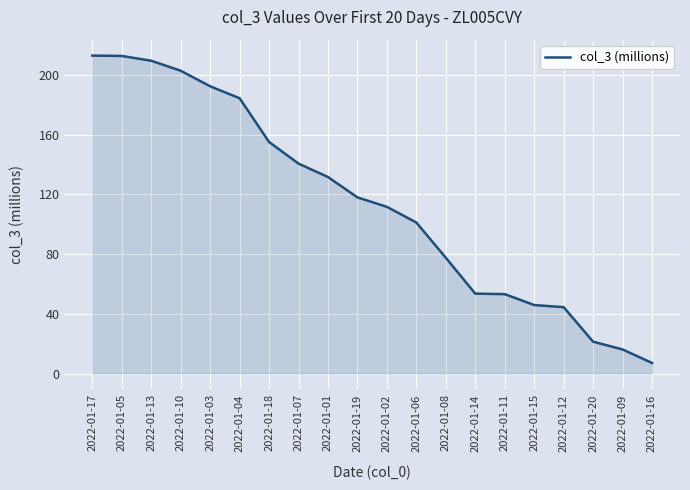

The value at 2022-01-01 is 82.2. True or false?

False